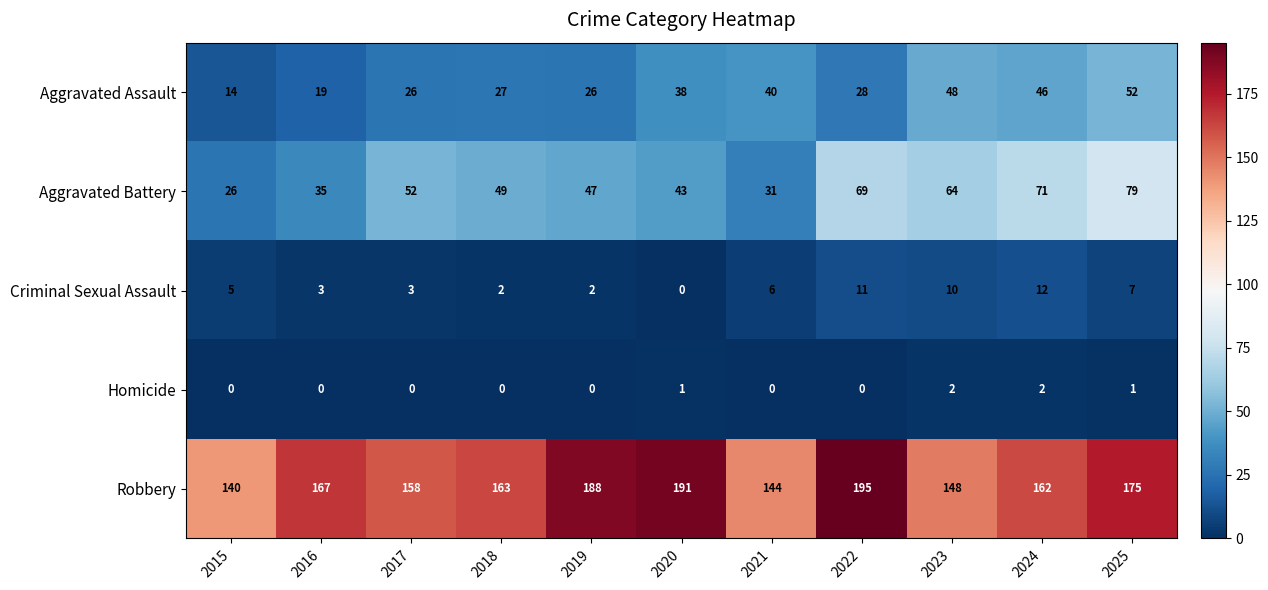

At how many categories does at least one series exceed 89?

11